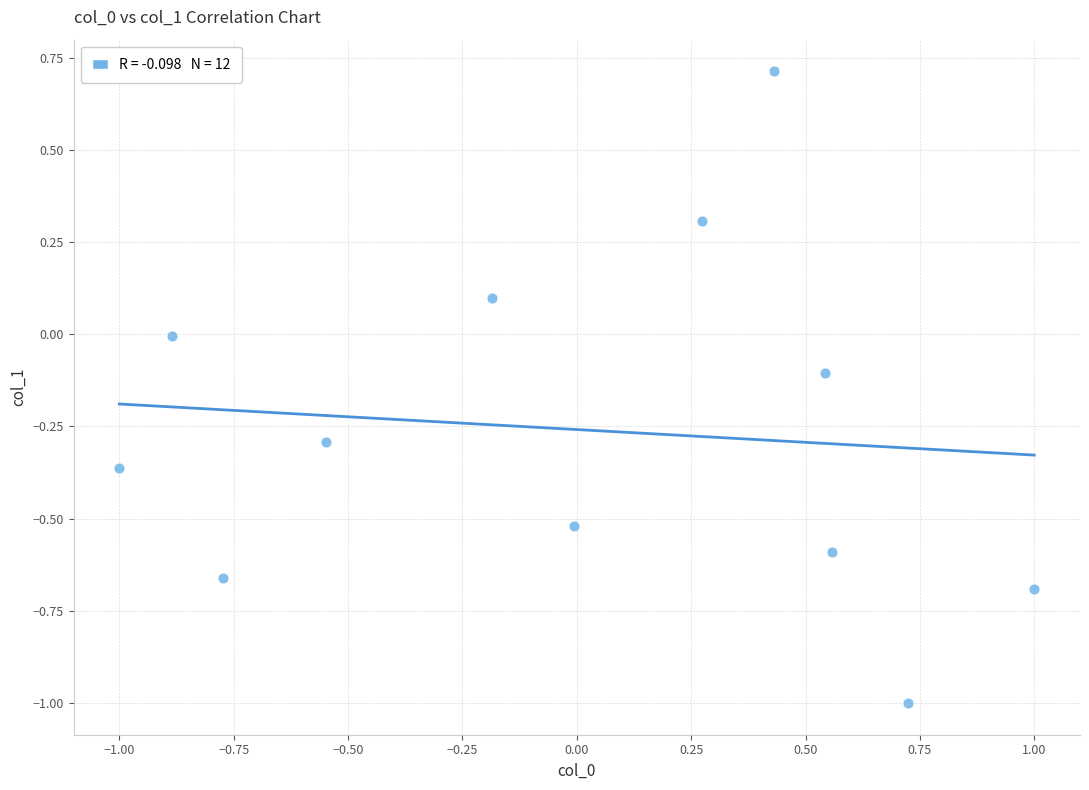

What is the average Y value?

-0.3